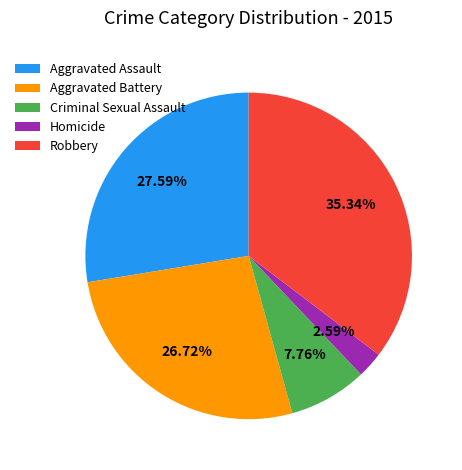

True or false: Aggravated Assault accounts for 42% of the total.

False